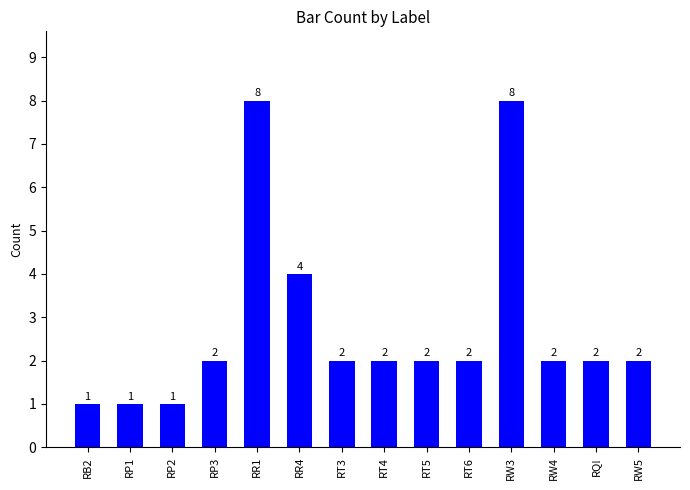

Reading left to right, what are all the values shown in this chart?

RB2=1	RP1=1	RP2=1	RP3=2	RR1=8	RR4=4	RT3=2	RT4=2	RT5=2	RT6=2	RW3=8	RW4=2	RQ!=2	RW5=2